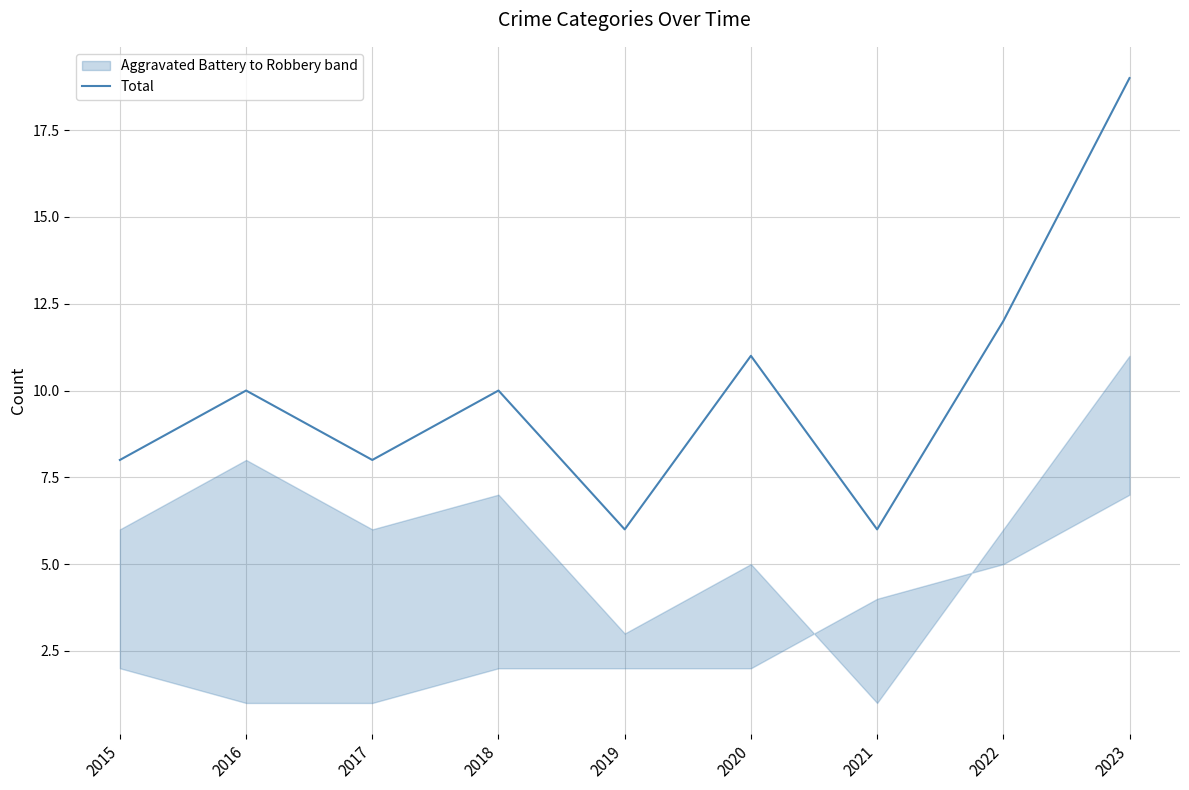

Which label corresponds to the smallest value in the chart?

2019